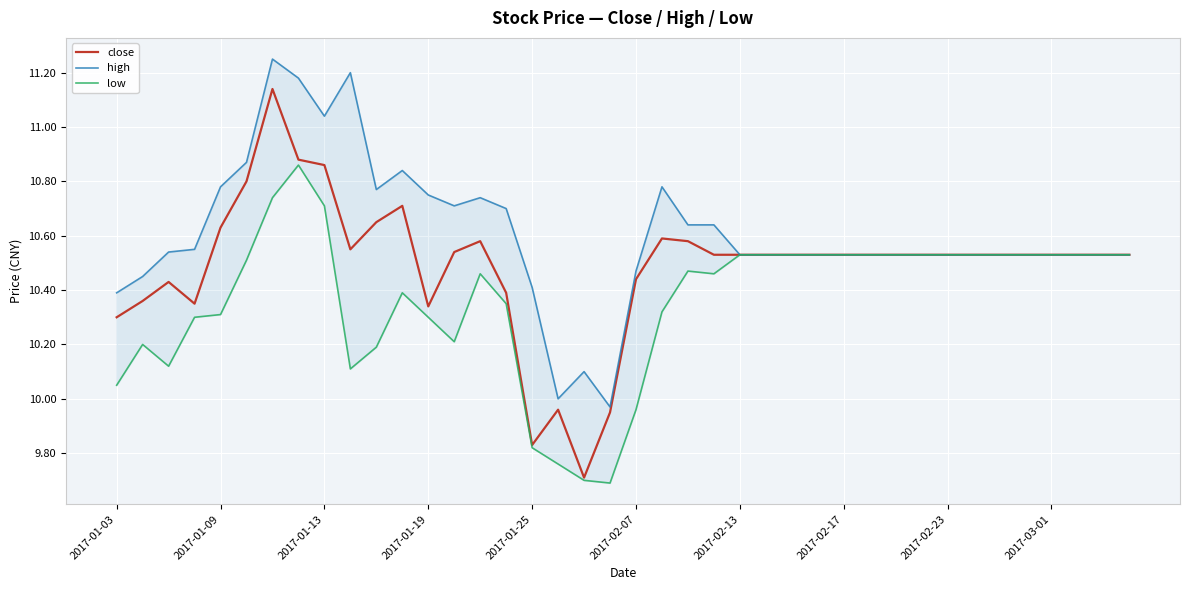

The high series shows 2.5 at 35. True or false?

False